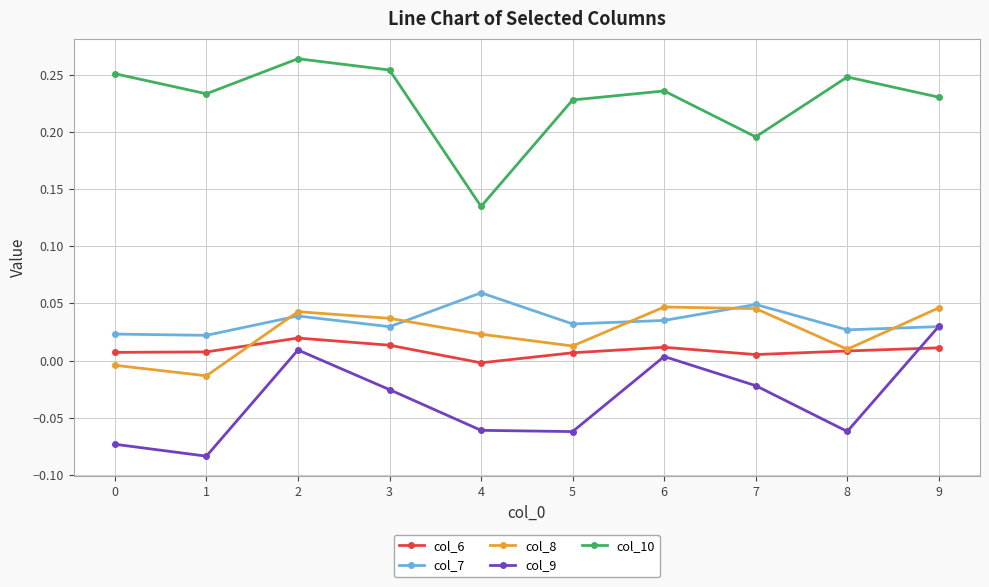

Is it true that col_9 equals -0.0 at 7?

True